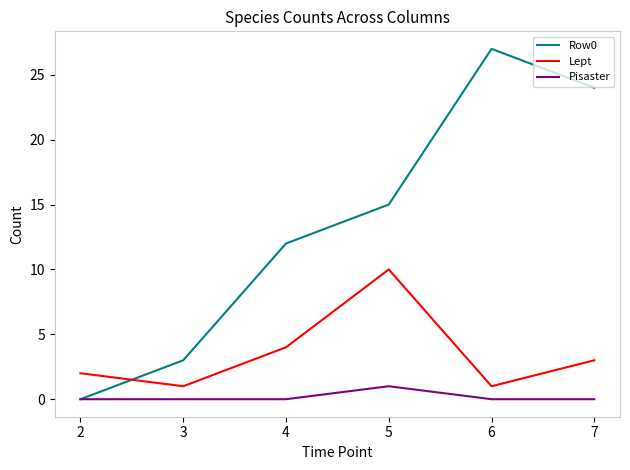

Is it true that Lept equals 2 at 4?

False